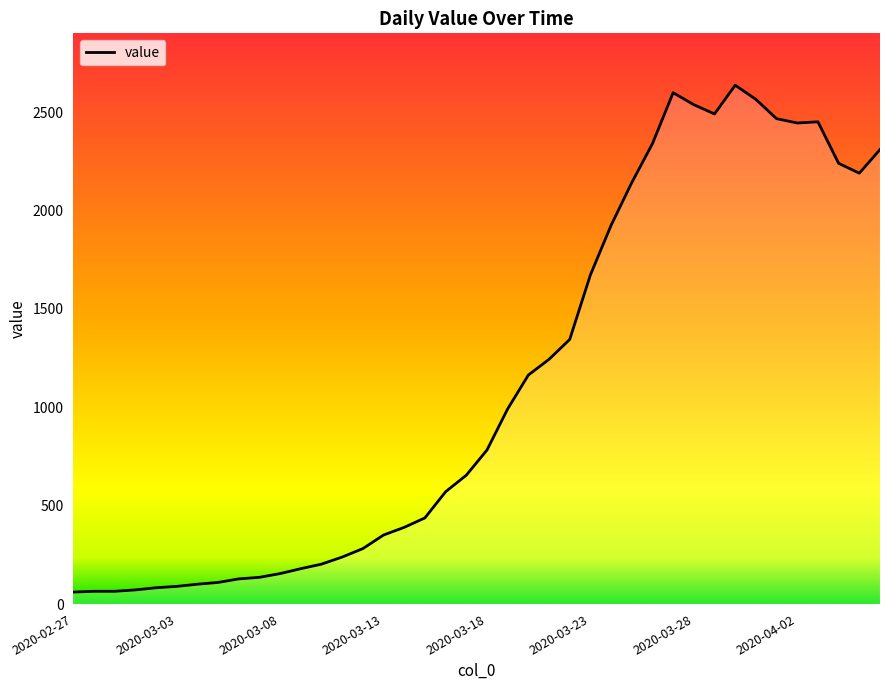

What is the maximum value shown in the chart?

2637